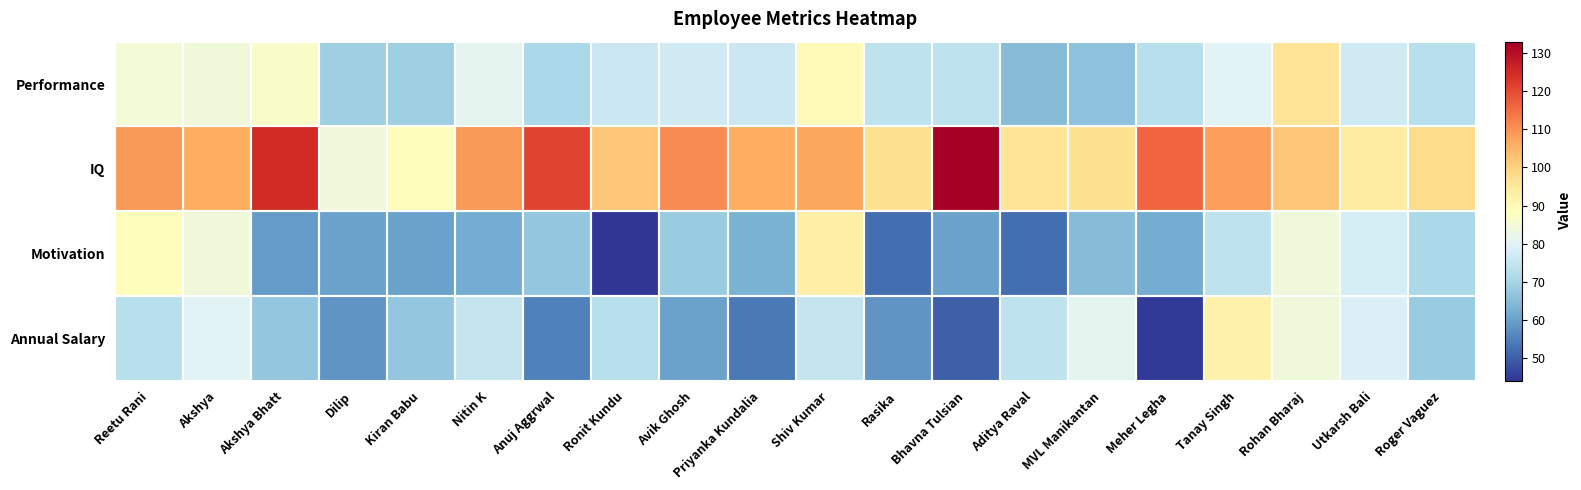

Reading left to right, extract all data points from this chart.

Performance: Reetu Rani=85	Akshya=84	Akshya Bhatt=87	Dilip=69	Kiran Babu=69	Nitin K=81	Anuj Aggrwal=71	Ronit Kundu=76	Avik Ghosh=77	Priyanka Kundalia=76	Shiv Kumar=90	Rasika=74	Bhavna Tulsian=74	Aditya Raval=65	MVL Manikantan=66	Meher Legha=73	Tanay Singh=80	Rohan Bharaj=96	Utkarsh Bali=77	Roger Vaguez=73
IQ: Reetu Rani=109	Akshya=106	Akshya Bhatt=125	Dilip=84	Kiran Babu=89	Nitin K=109	Anuj Aggrwal=121	Ronit Kundu=102	Avik Ghosh=111	Priyanka Kundalia=106	Shiv Kumar=107	Rasika=97	Bhavna Tulsian=133	Aditya Raval=96	MVL Manikantan=97	Meher Legha=116	Tanay Singh=108	Rohan Bharaj=102	Utkarsh Bali=94	Roger Vaguez=98
Motivation: Reetu Rani=89	Akshya=84	Akshya Bhatt=59	Dilip=60	Kiran Babu=60	Nitin K=62	Anuj Aggrwal=67	Ronit Kundu=44	Avik Ghosh=68	Priyanka Kundalia=63	Shiv Kumar=93	Rasika=52	Bhavna Tulsian=60	Aditya Raval=52	MVL Manikantan=65	Meher Legha=62	Tanay Singh=74	Rohan Bharaj=84	Utkarsh Bali=78	Roger Vaguez=71
Annual Salary: Reetu Rani=73	Akshya=80	Akshya Bhatt=67	Dilip=58	Kiran Babu=67	Nitin K=75	Anuj Aggrwal=55	Ronit Kundu=73	Avik Ghosh=60	Priyanka Kundalia=54	Shiv Kumar=75	Rasika=58	Bhavna Tulsian=50	Aditya Raval=74	MVL Manikantan=81	Meher Legha=45	Tanay Singh=92	Rohan Bharaj=84	Utkarsh Bali=79	Roger Vaguez=68